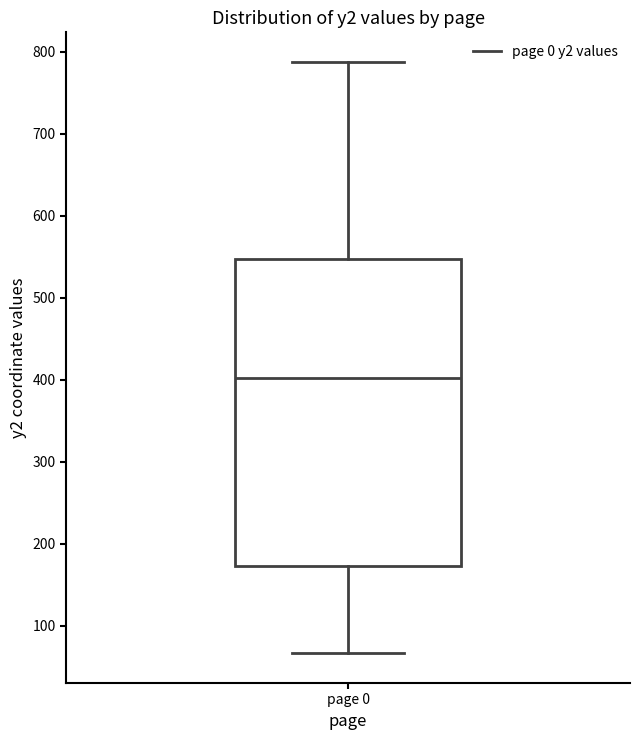

Where does the lower whisker of the box for page 0 end on the y-axis? The values are not printed on the chart, so give them approximately, as read against the axis.

70